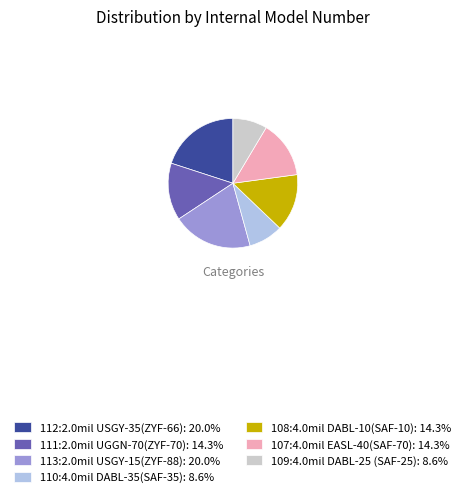

Is the sum of 109:4.0mil DABL-25 (SAF-25): 8.6% and 108:4.0mil DABL-10(SAF-10): 14.3% greater than half?

No